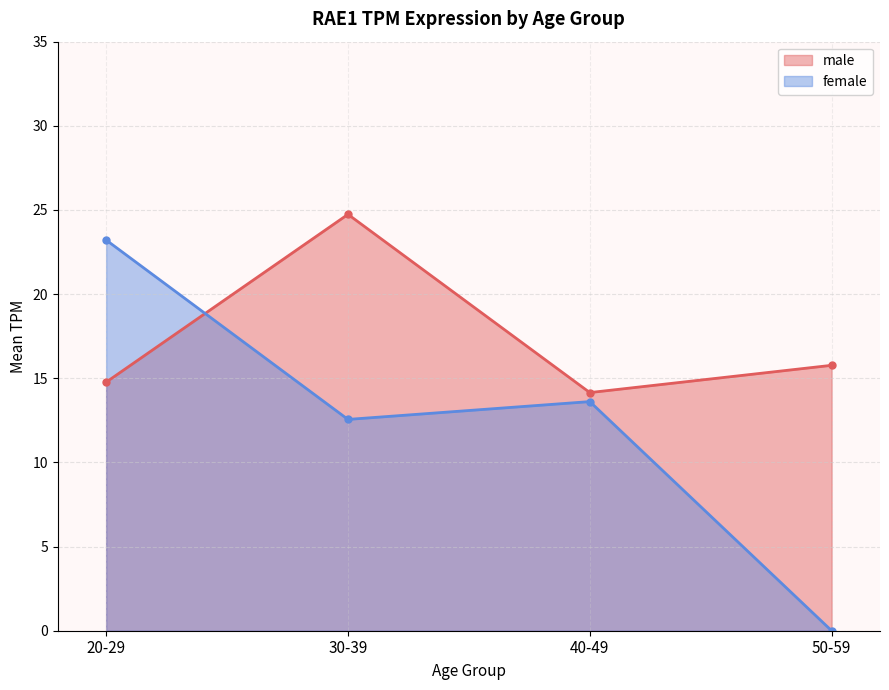

What is the change in value from 40-49 to 50-59?

+1.6